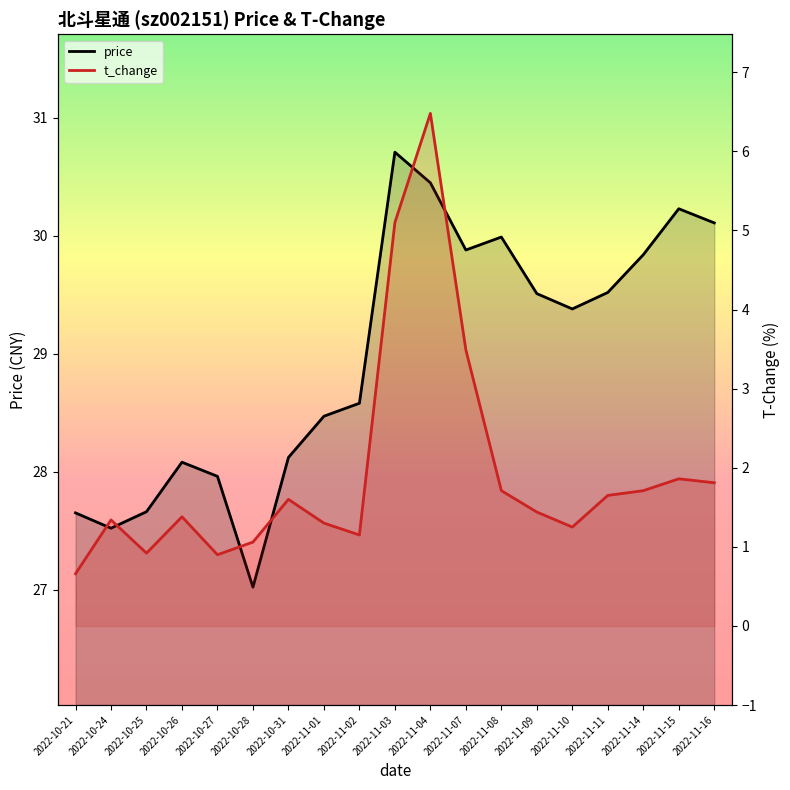

What are all the series names shown in the legend?

price, t_change